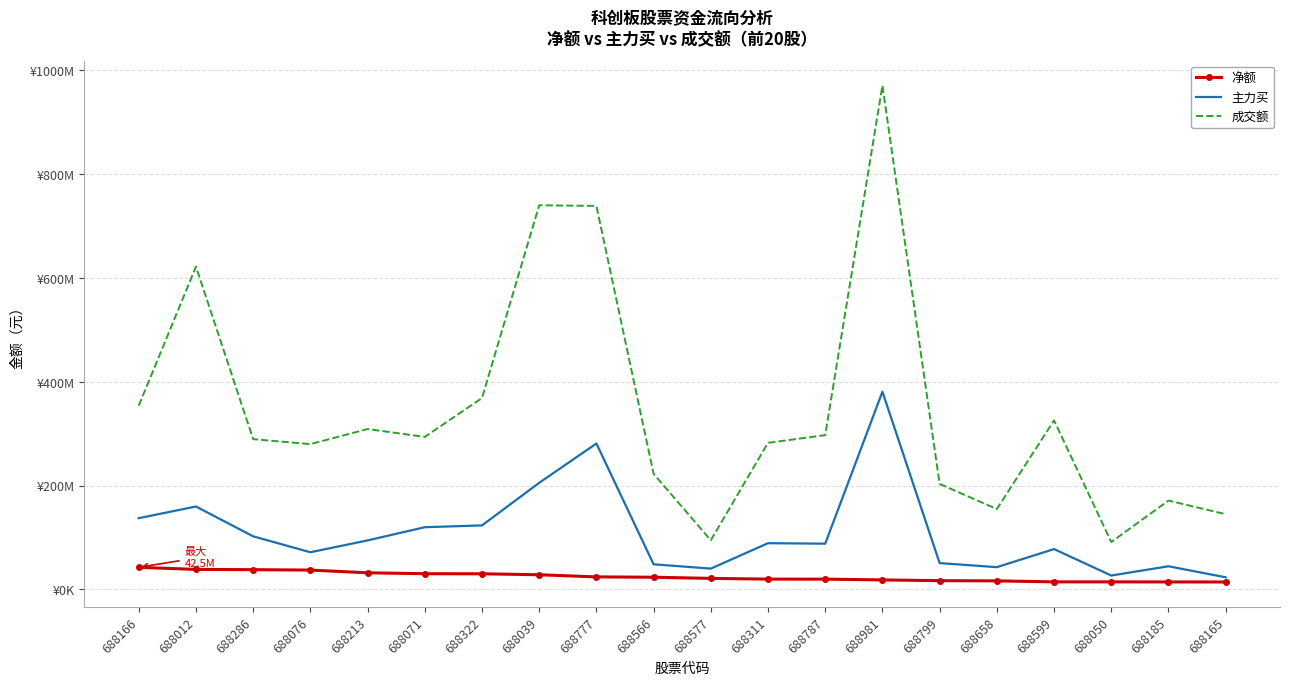

Which series has the largest total across all categories?

成交额